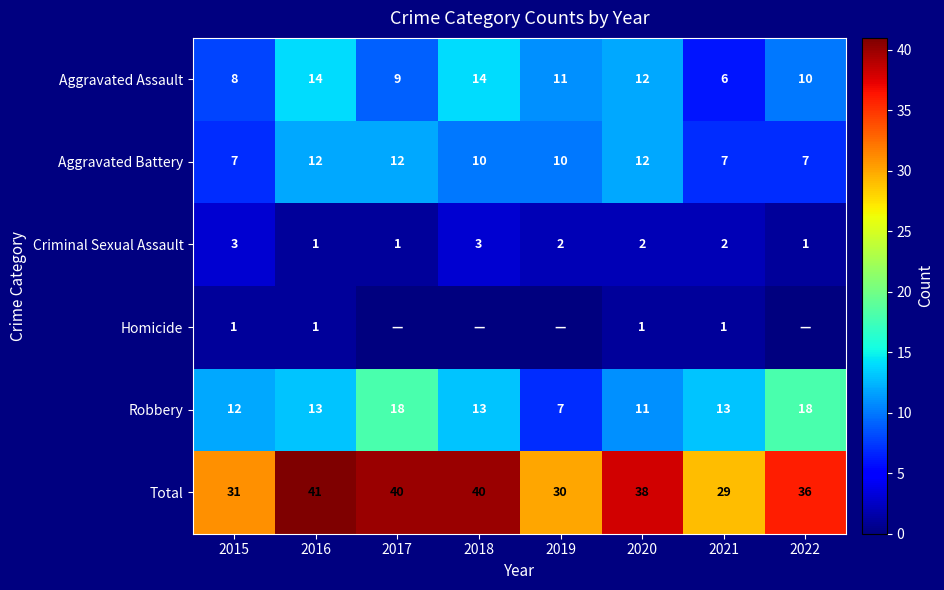

What is the difference between the highest and lowest values at 2015?

30